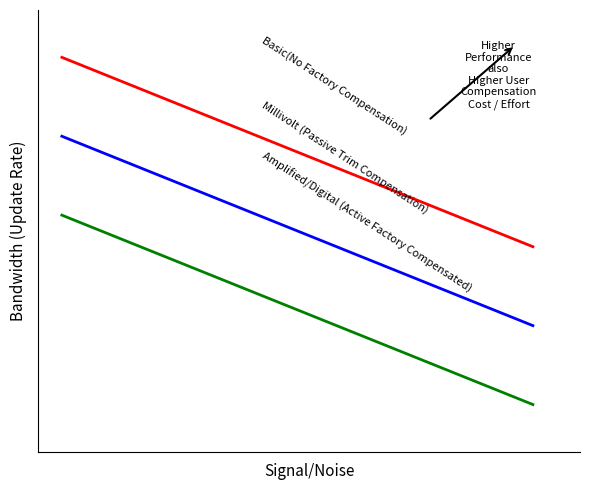

Does the chart display data point markers on the line(s)?

No